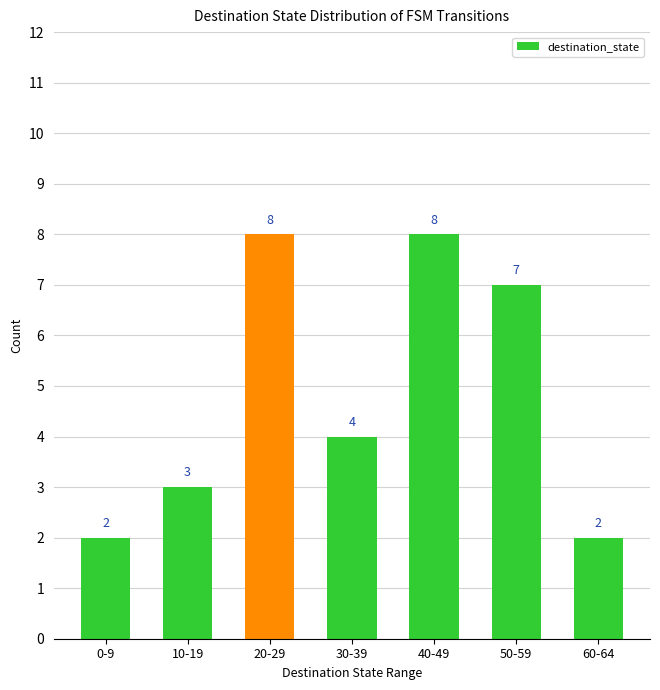

Where is the data nearest to the value 5?

30-39